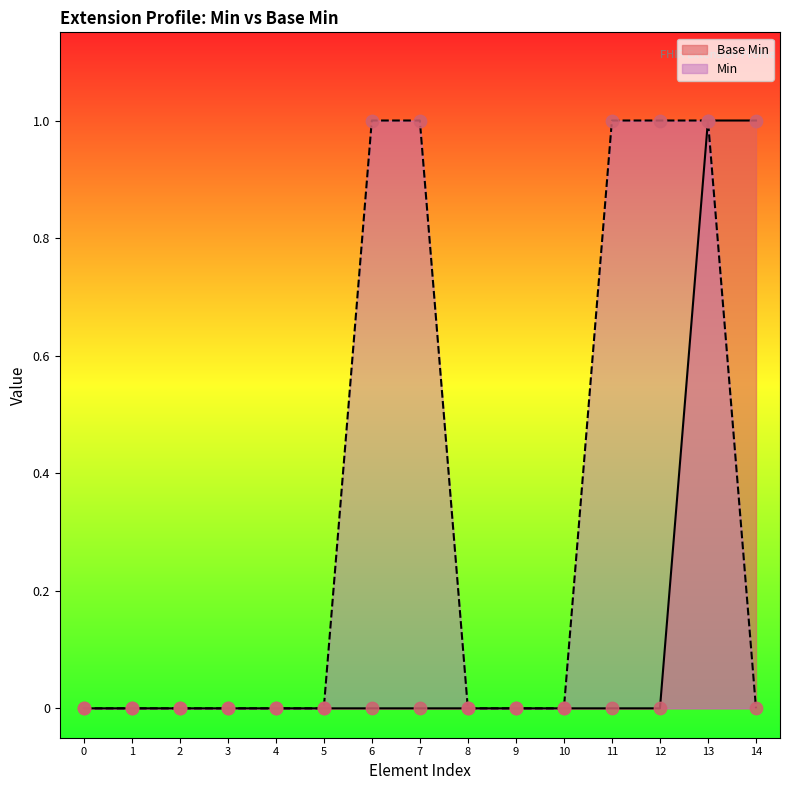

The value of Base Min at 4 is 1. True or false?

False